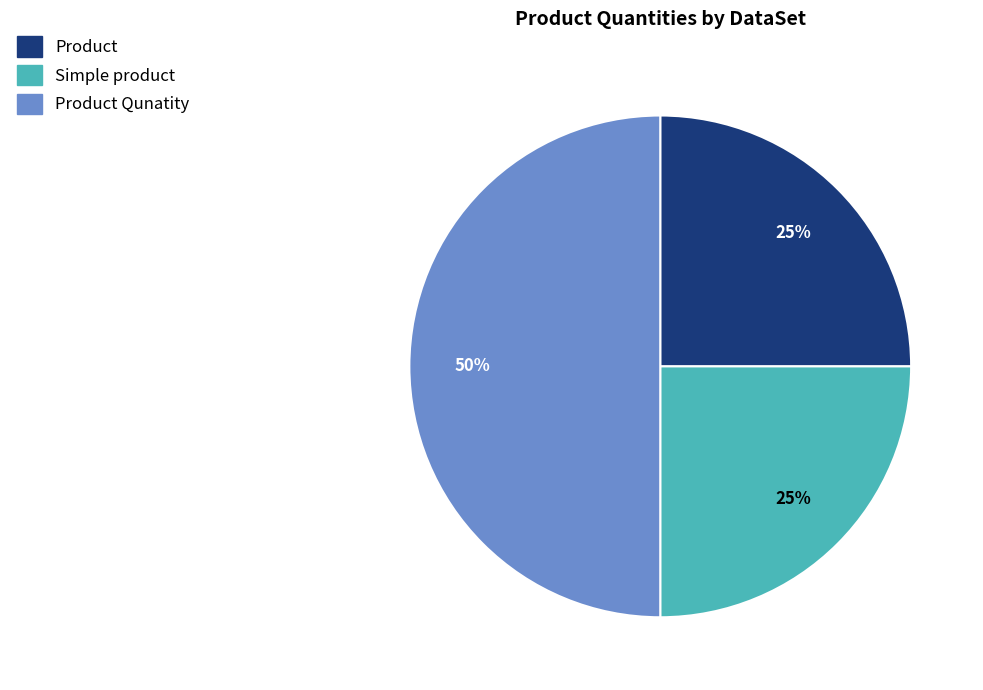

To the nearest percent, what is the average slice percentage?

33%